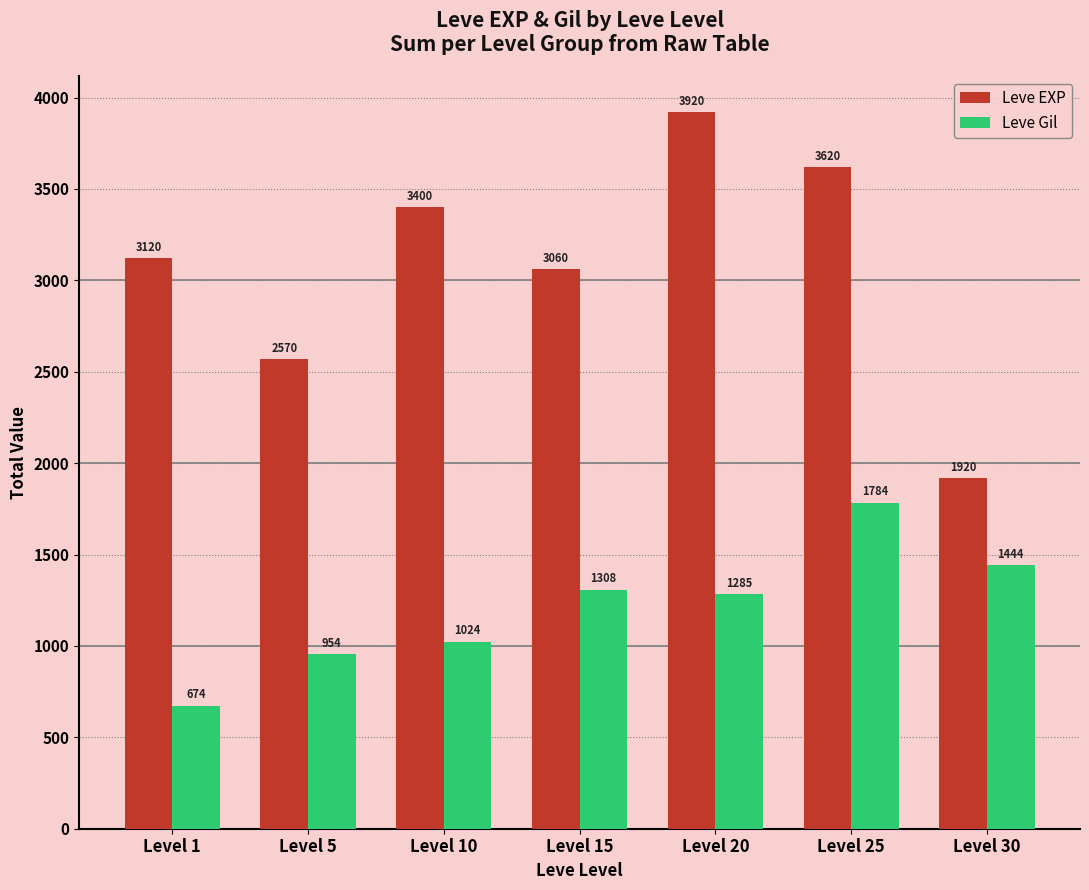

Which series has the largest total across all categories?

Leve EXP